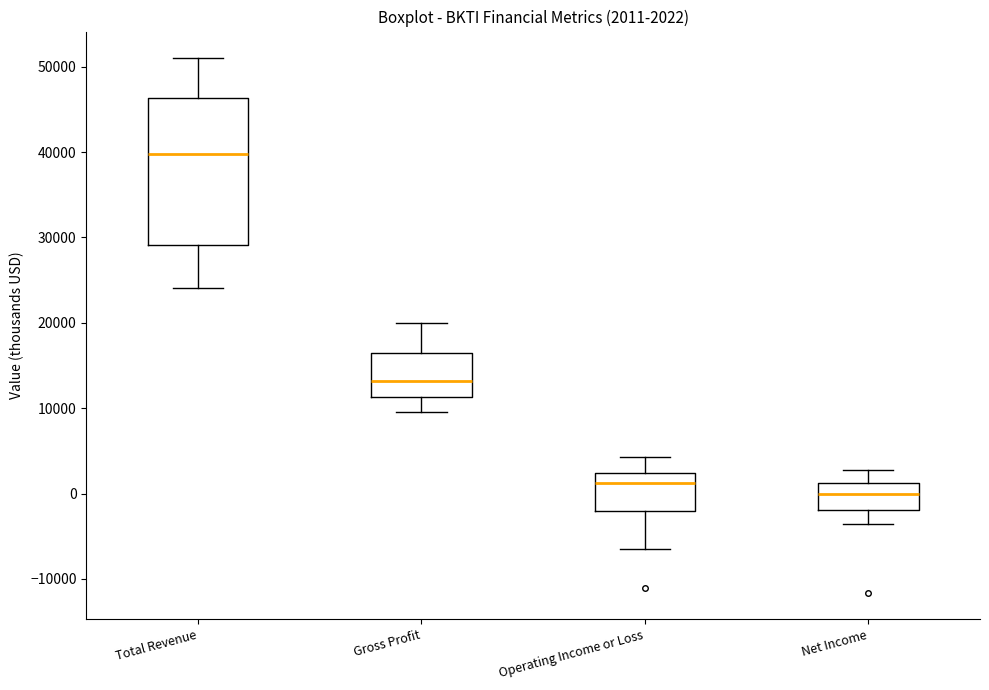

Which box's median line is the lowest?

Net Income